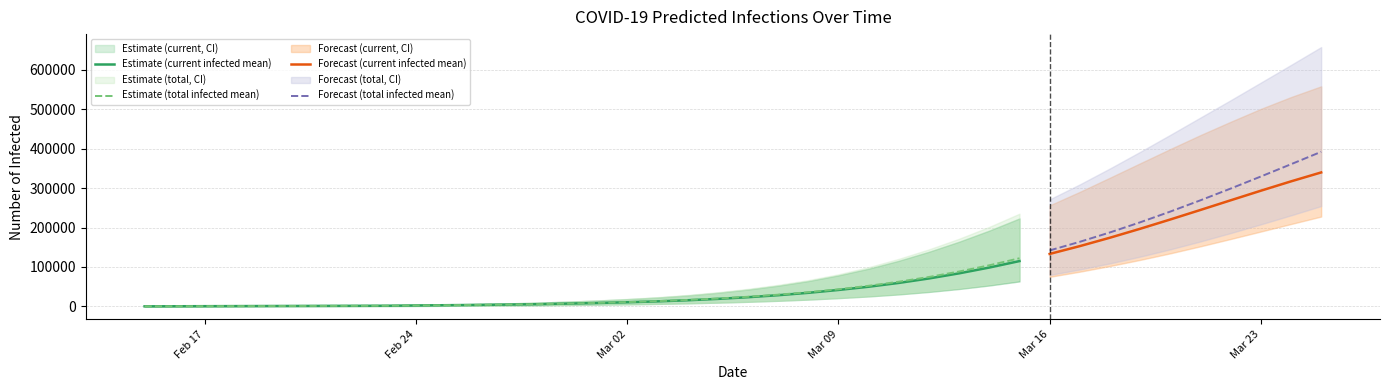

Reading left to right, extract all data points from this chart.

predicted_current_infected_mean: 194	387	581	775	969	1162	1356	1550	1743	2409	3071	3790	4621	5689	7127	8681	10544	12812	15606	19078	23310	28392	34468	41719	49866	59547	70848	83848	98549	114906	133008	152824	174171	196792	220347	244524	268968	293257	316942	339588
predicted_current_infected_lower: 100	200	300	400	500	600	700	800	900	1239	1578	1945	2368	2908	3632	4411	5343	6475	7867	9598	11714	14269	17350	21071	25331	30517	36761	44233	53101	63419	75054	88051	102369	117920	134559	152366	170913	189815	208850	227766
predicted_current_infected_upper: 300	600	900	1200	1500	1800	2100	2400	2700	3825	4943	6167	7604	9486	12064	14917	18344	22523	27816	34536	42732	52555	64262	78749	95633	115649	138469	163999	192151	222981	256160	290414	326357	362765	398938	434317	468023	500668	530635	557863
predicted_total_infected_mean: 194	387	581	775	969	1162	1356	1550	1743	2409	3071	3790	4621	5689	7127	8875	10931	13393	16381	20047	24472	29748	36018	43462	52275	62619	74637	88469	104238	122033	141883	163755	187564	213172	240394	268997	298716	329274	360404	391863
predicted_total_infected_lower: 100	200	300	400	500	600	700	800	900	1239	1578	1945	2368	2908	3632	4511	5543	6775	8267	10098	12314	14969	18150	21971	26571	32096	38707	46601	56010	67052	79566	93594	109144	126187	144658	164681	185883	207965	230821	254337
predicted_total_infected_upper: 300	600	900	1200	1500	1800	2100	2400	2700	3825	4943	6167	7604	9486	12064	15217	18944	23423	29016	36036	44532	54655	66662	81449	99458	120592	144635	171602	201636	235045	271377	309357	349780	391780	434974	478848	522677	567329	612083	657321